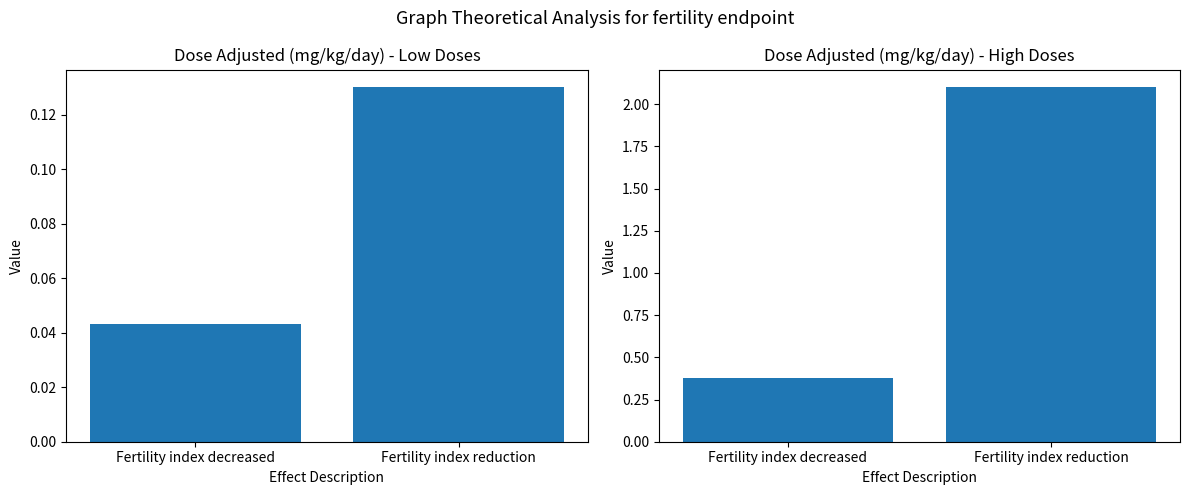

Does the chart contain any negative values?

No